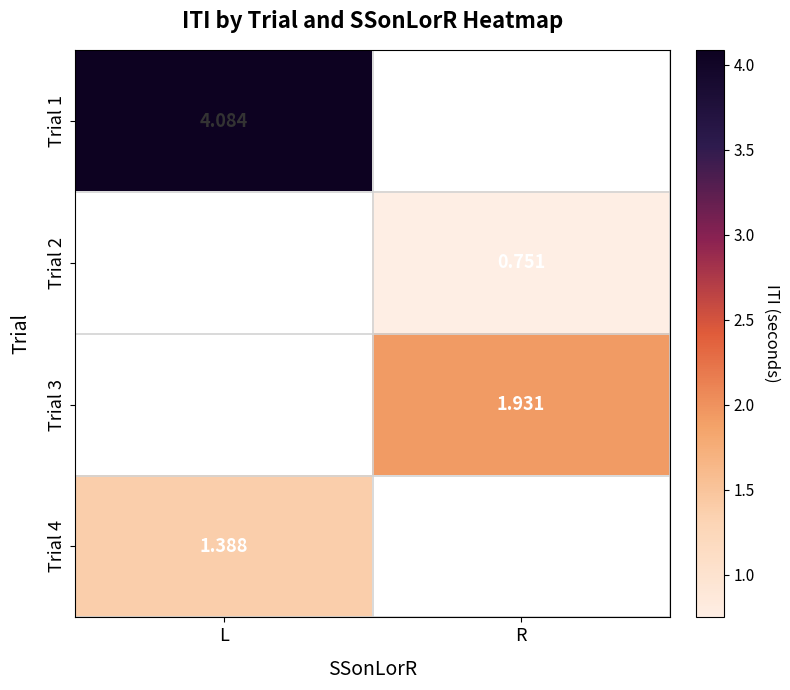

Count the number of data series in this chart.

4